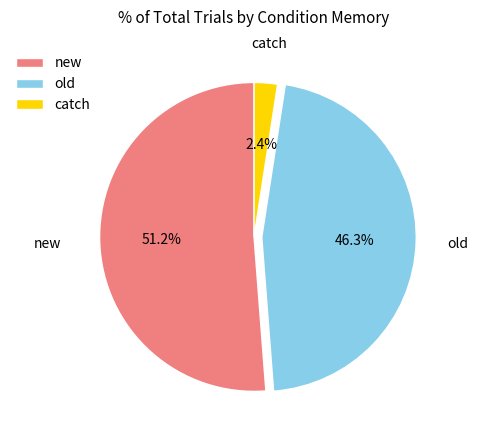

How many slices are in this pie chart?

3